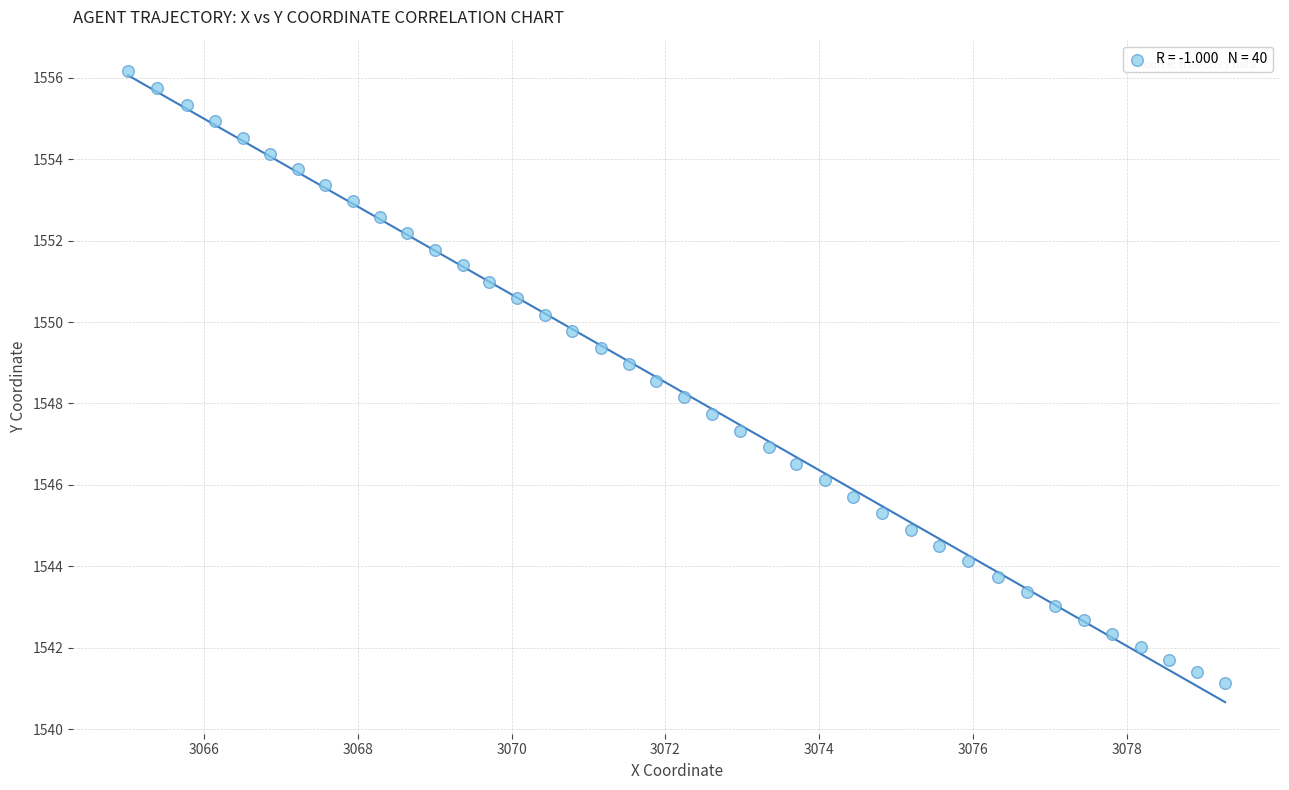

What is the range of X values (max minus min)?

14.3